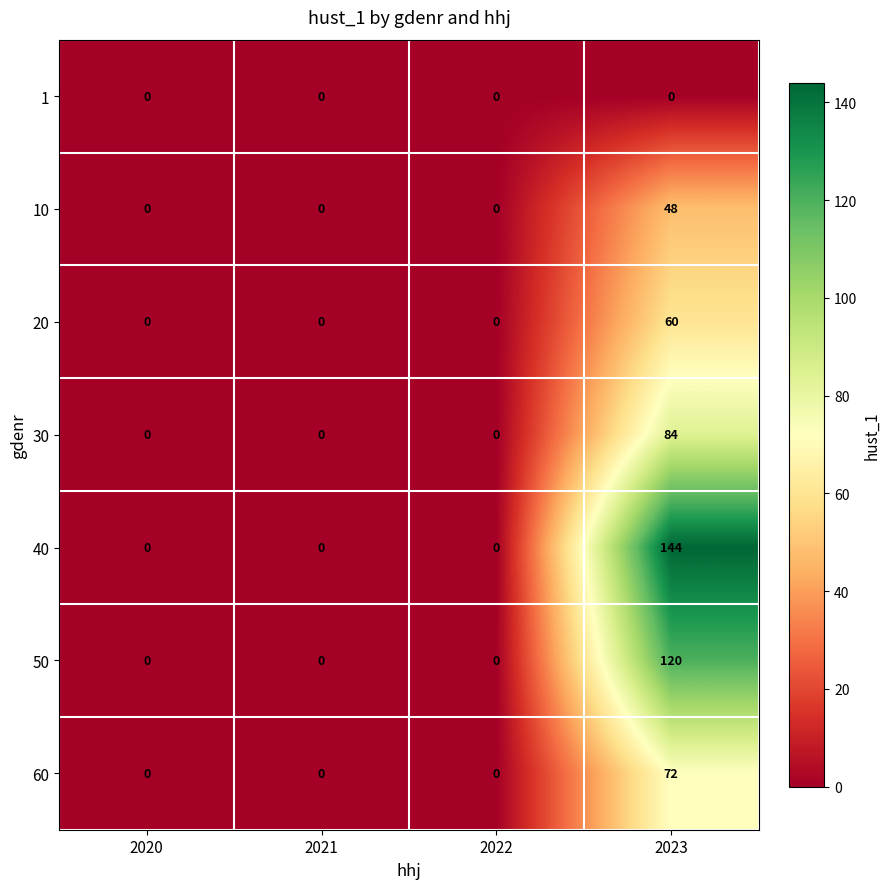

Reading left to right, transcribe all the data shown in this chart.

1: 0	0	0	0
10: 0	0	0	48
20: 0	0	0	60
30: 0	0	0	84
40: 0	0	0	144
50: 0	0	0	120
60: 0	0	0	72